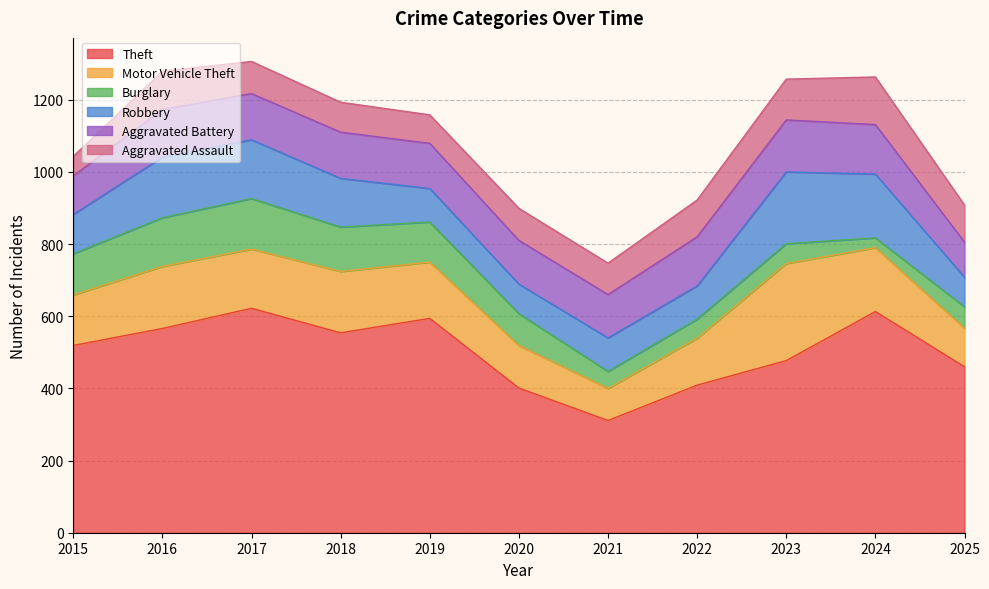

Rank the categories by Motor Vehicle Theft value from lowest to highest.

2021, 2025, 2020, 2022, 2015, 2019, 2017, 2018, 2016, 2024, 2023